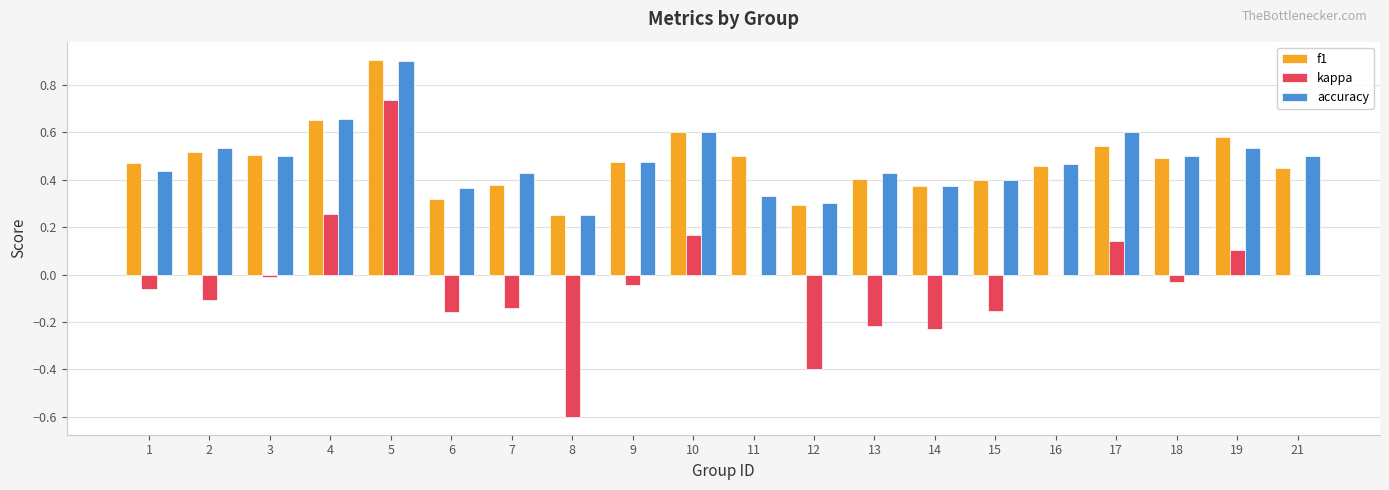

Are the bars horizontal?

No